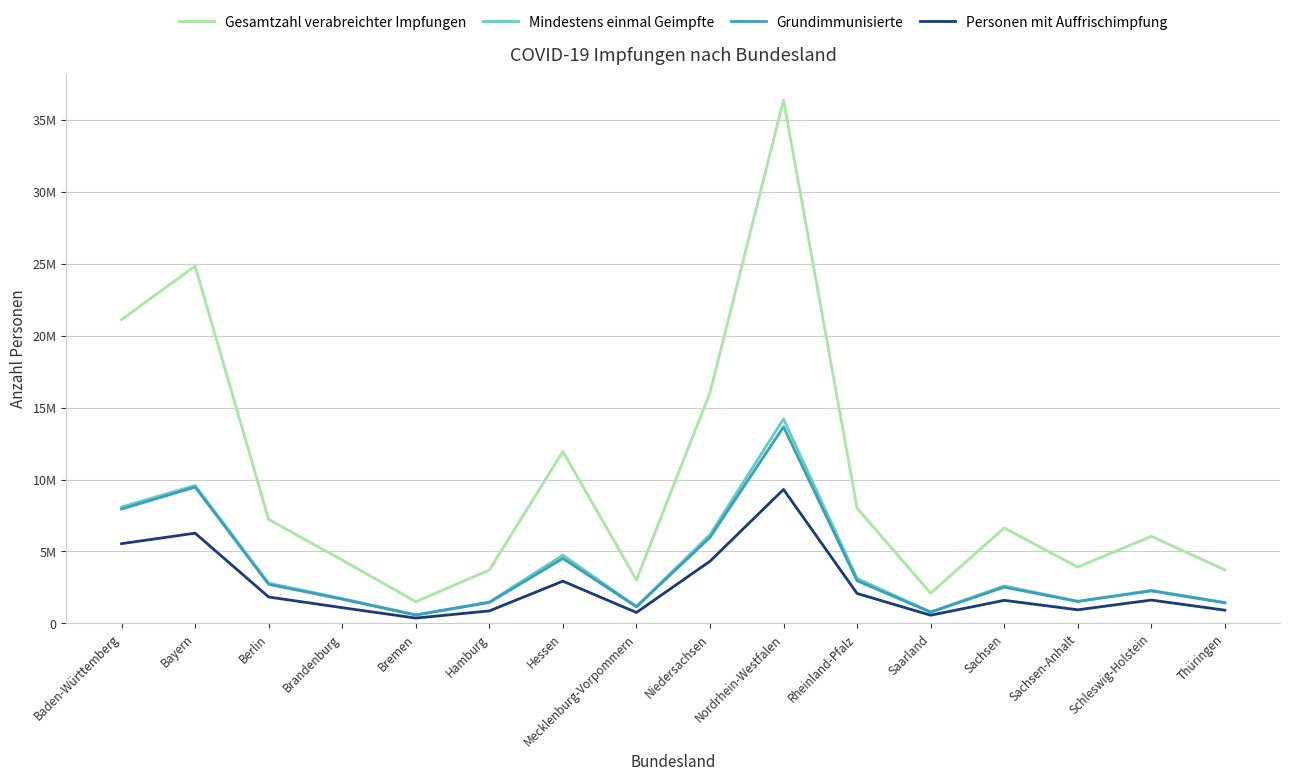

Does the chart have visible grid lines?

Yes